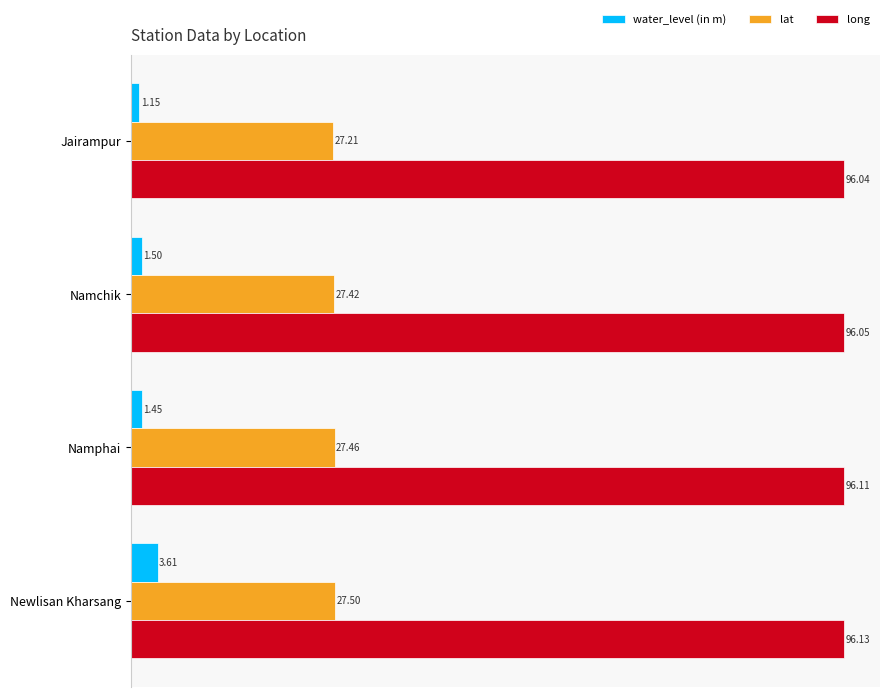

List the series in order of their overall mean, highest first.

long, lat, water_level (in m)